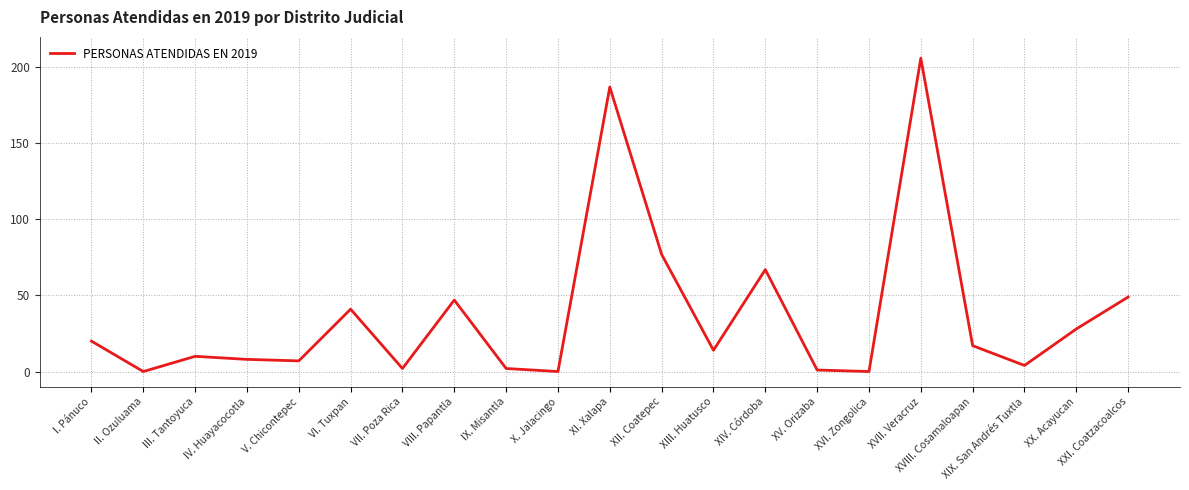

What is the approximate value at V. Chicontepec, to the nearest 10?

10